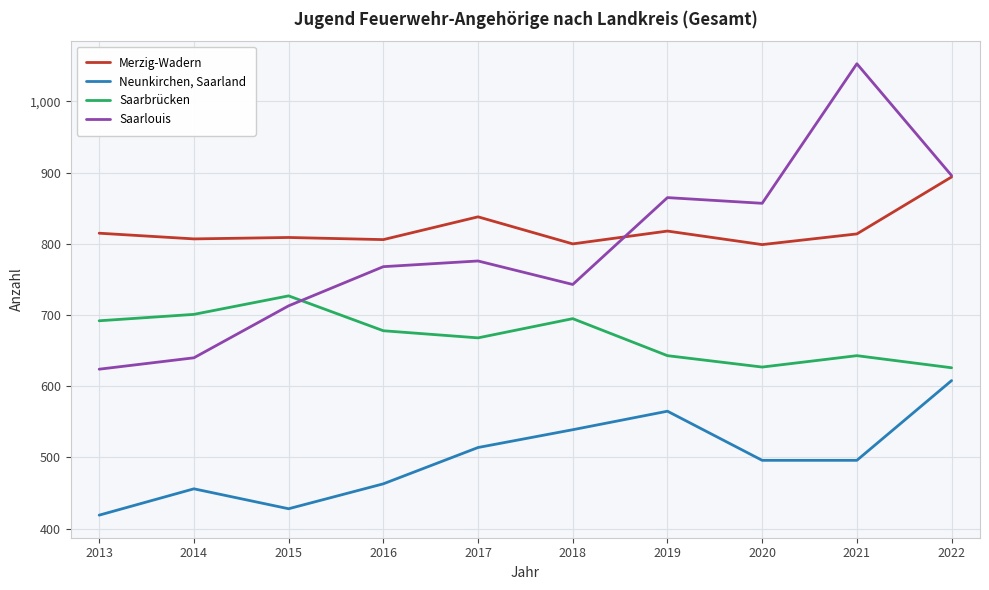

What is the difference between the highest and lowest values at 2021?

557